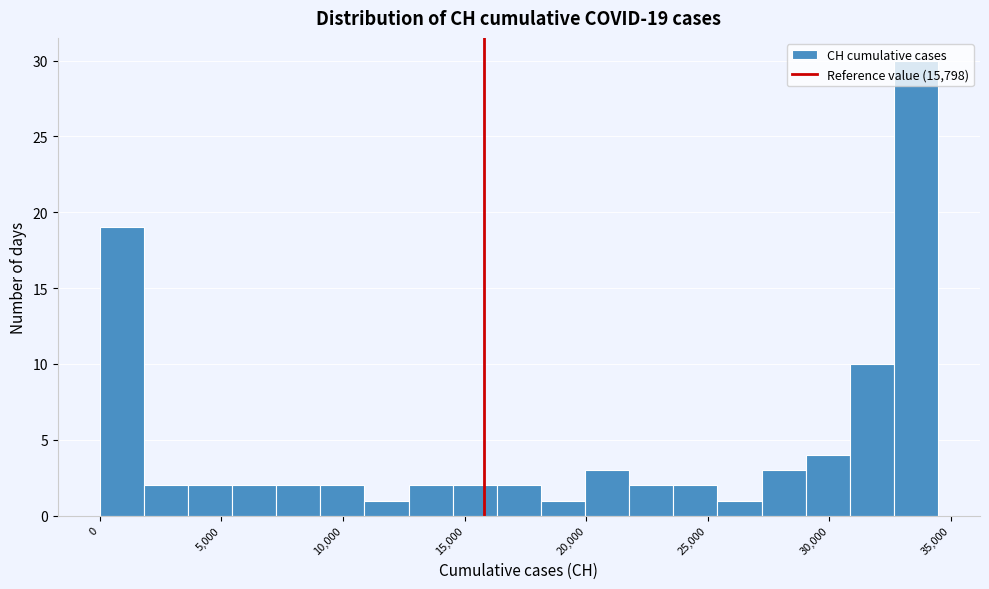

Around what value on the x-axis is the tallest bar? Give the approximate position of its centre, as read against the axis.

33500